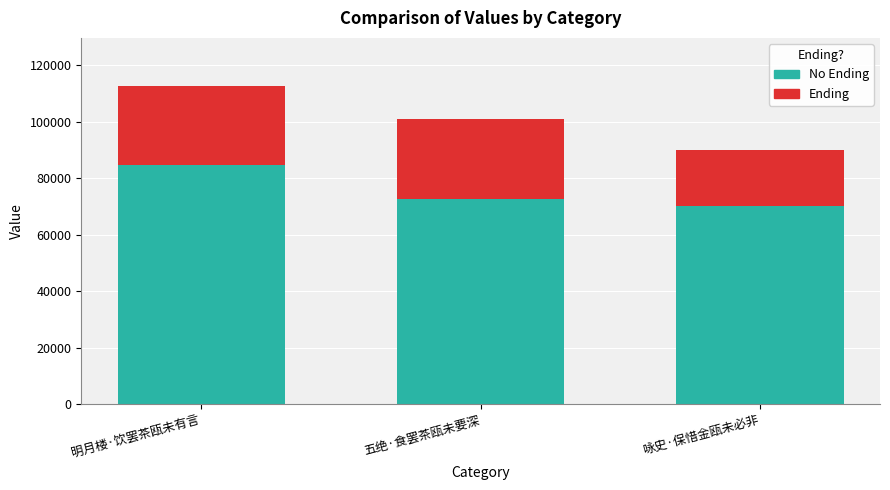

At which category is the sum across all series the highest?

明月楼·饮罢茶瓯未有言